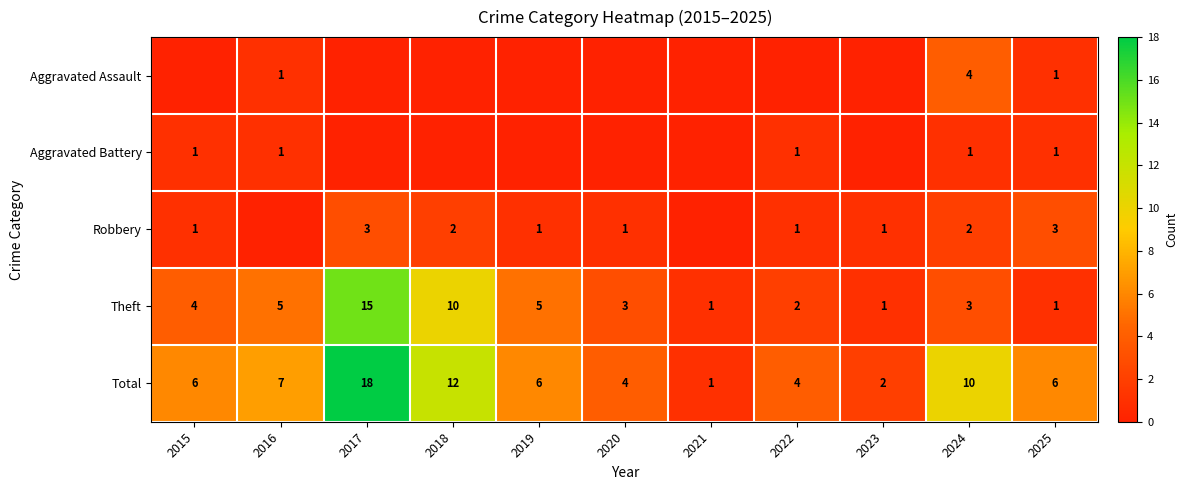

How many distinct data groups are displayed?

5